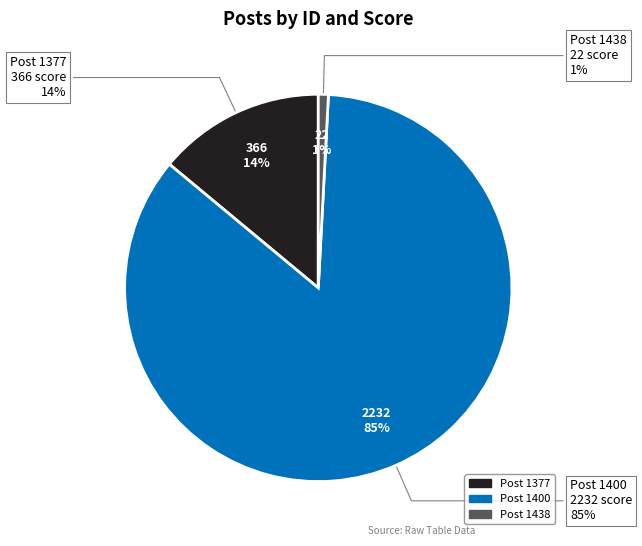

The 1400 slice represents 85% of the pie. True or false?

True